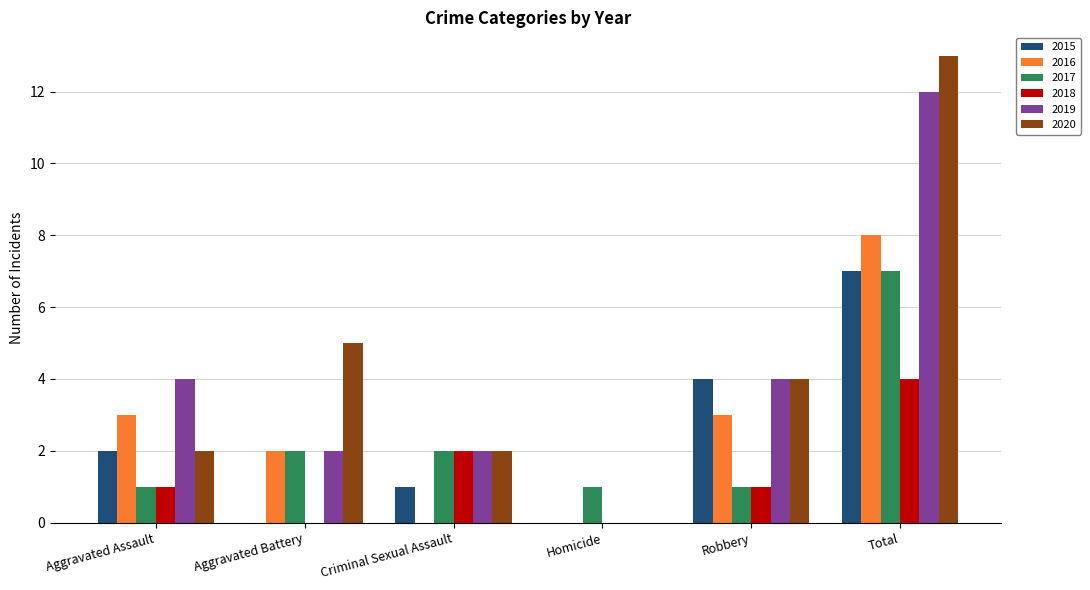

Reading left to right, list all the values displayed in this chart.

2015: 2	0	1	0	4	7
2016: 3	2	0	0	3	8
2017: 1	2	2	1	1	7
2018: 1	0	2	0	1	4
2019: 4	2	2	0	4	12
2020: 2	5	2	0	4	13